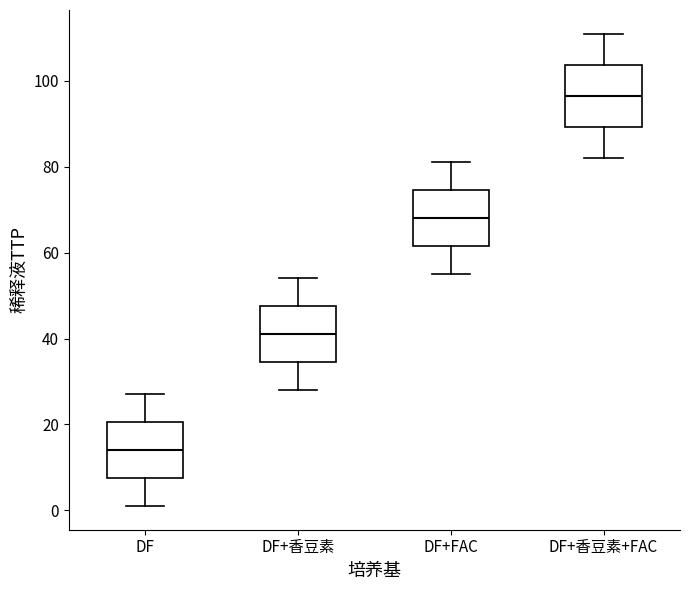

Reading left to right, read every box against the y-axis: the position of its median line, the range the box covers, and the ends of its whiskers. The values are not printed on the chart, so give them approximately, as read against the axis.

DF: median 14, box 8 to 20, whiskers 2 to 28
DF+香豆素: median 42, box 34 to 48, whiskers 28 to 54
DF+FAC: median 68, box 62 to 74, whiskers 56 to 82
DF+香豆素+FAC: median 96, box 90 to 104, whiskers 82 to 112